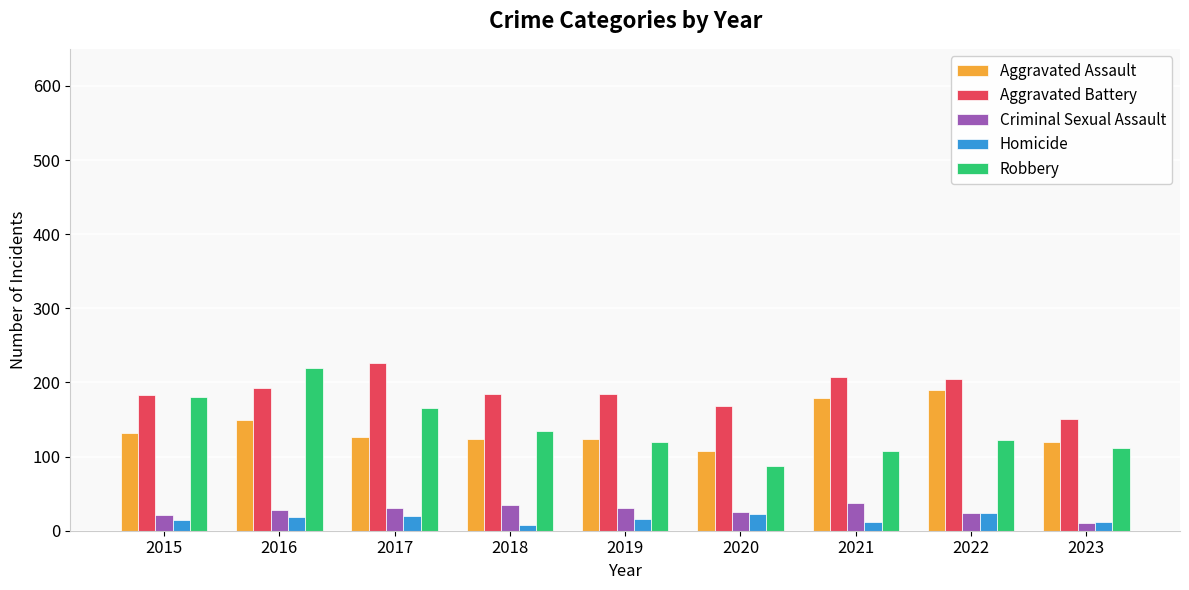

The Robbery series shows 220 at 2016. True or false?

True